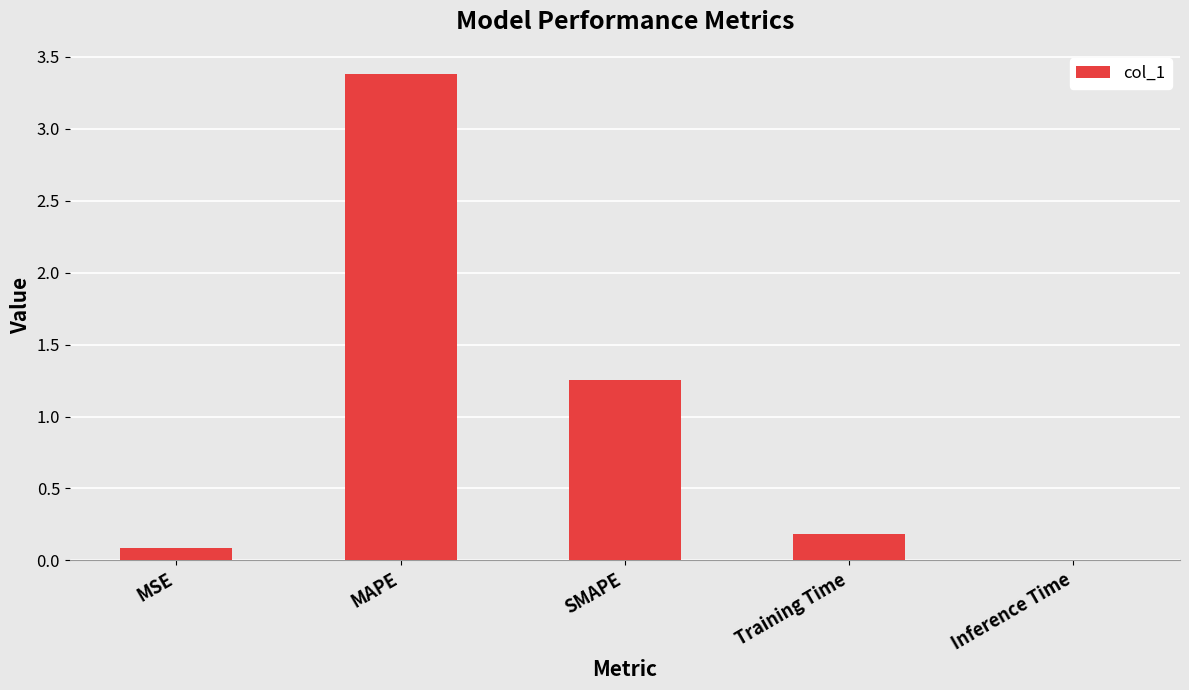

Which category has the highest value across all series?

MAPE